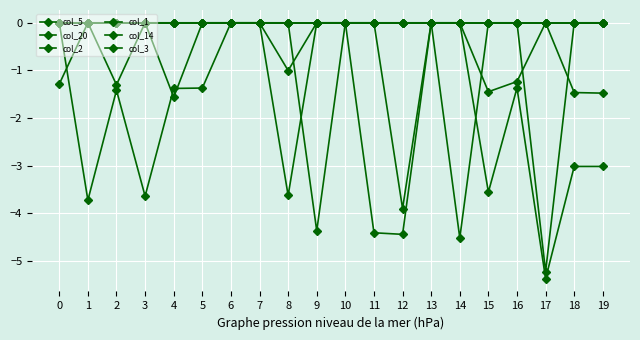

Between 13 and 18, which is larger?

13